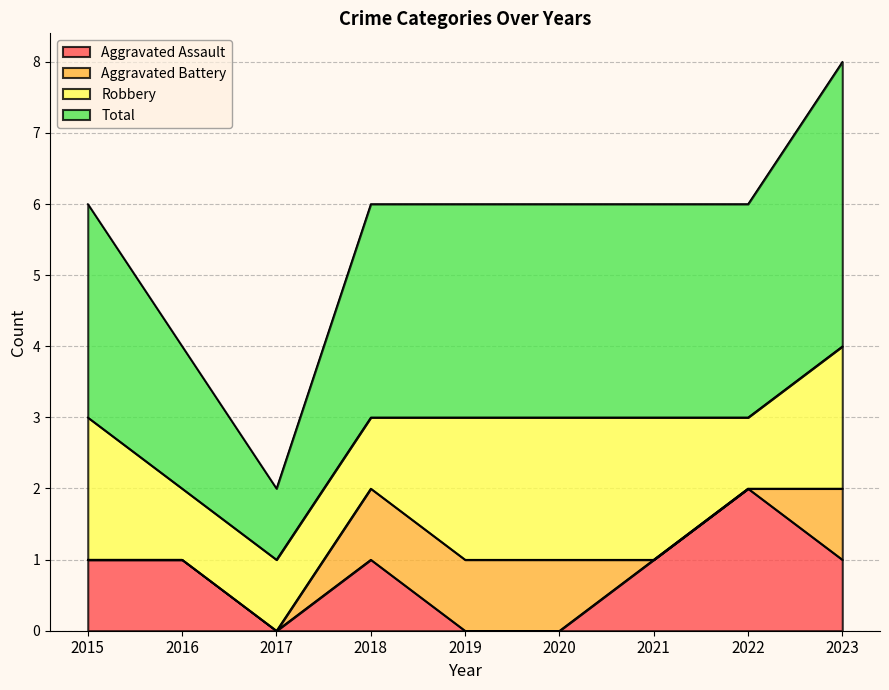

What is the maximum value for Total?

4